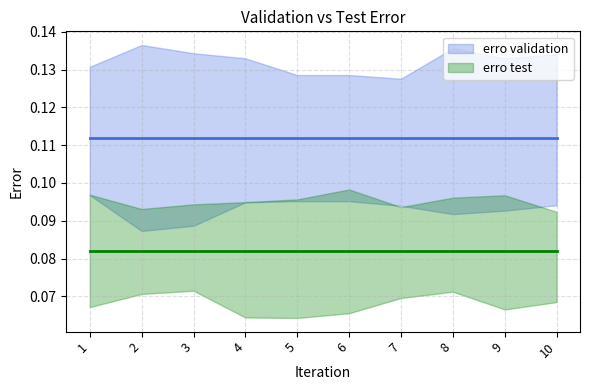

True or false: erro test has a value of 0.0 at 4.

False